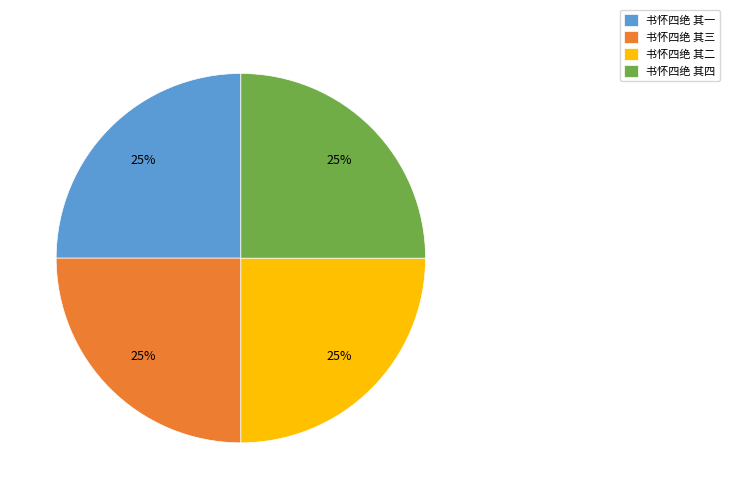

Does any single category account for the majority?

No